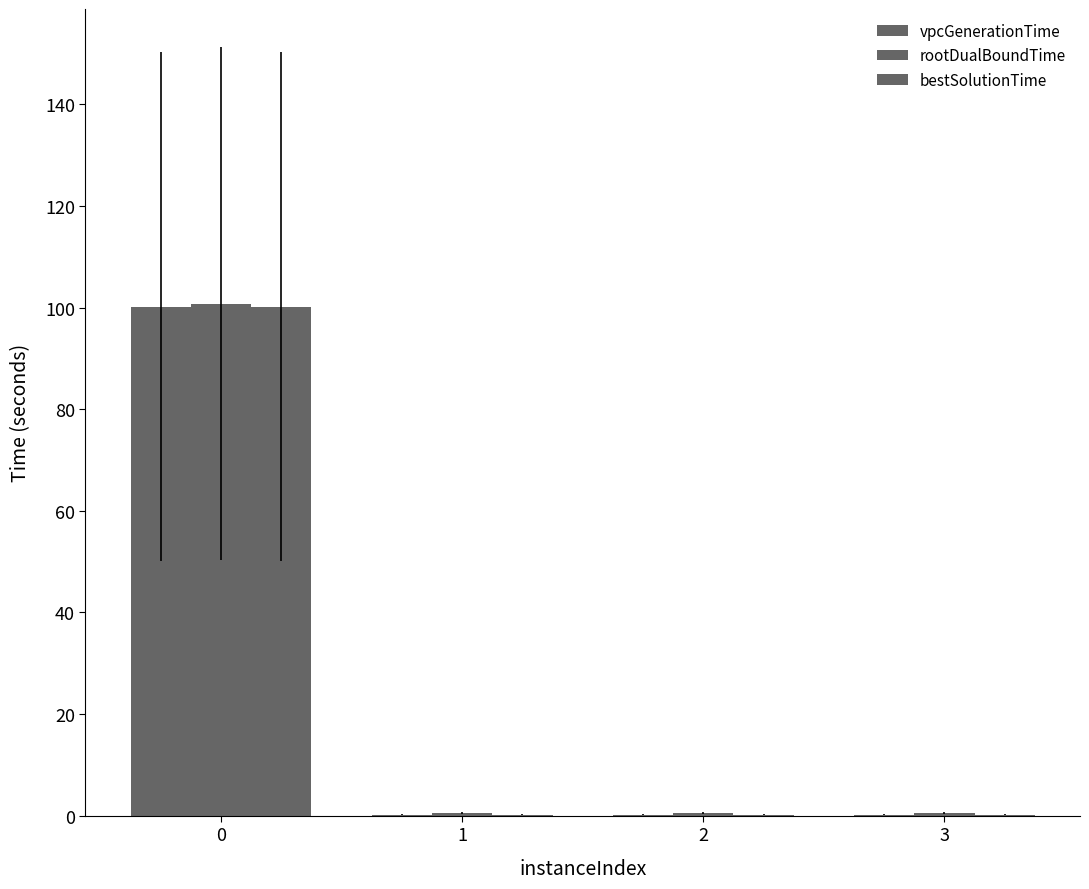

How many groups of bars are there?

4